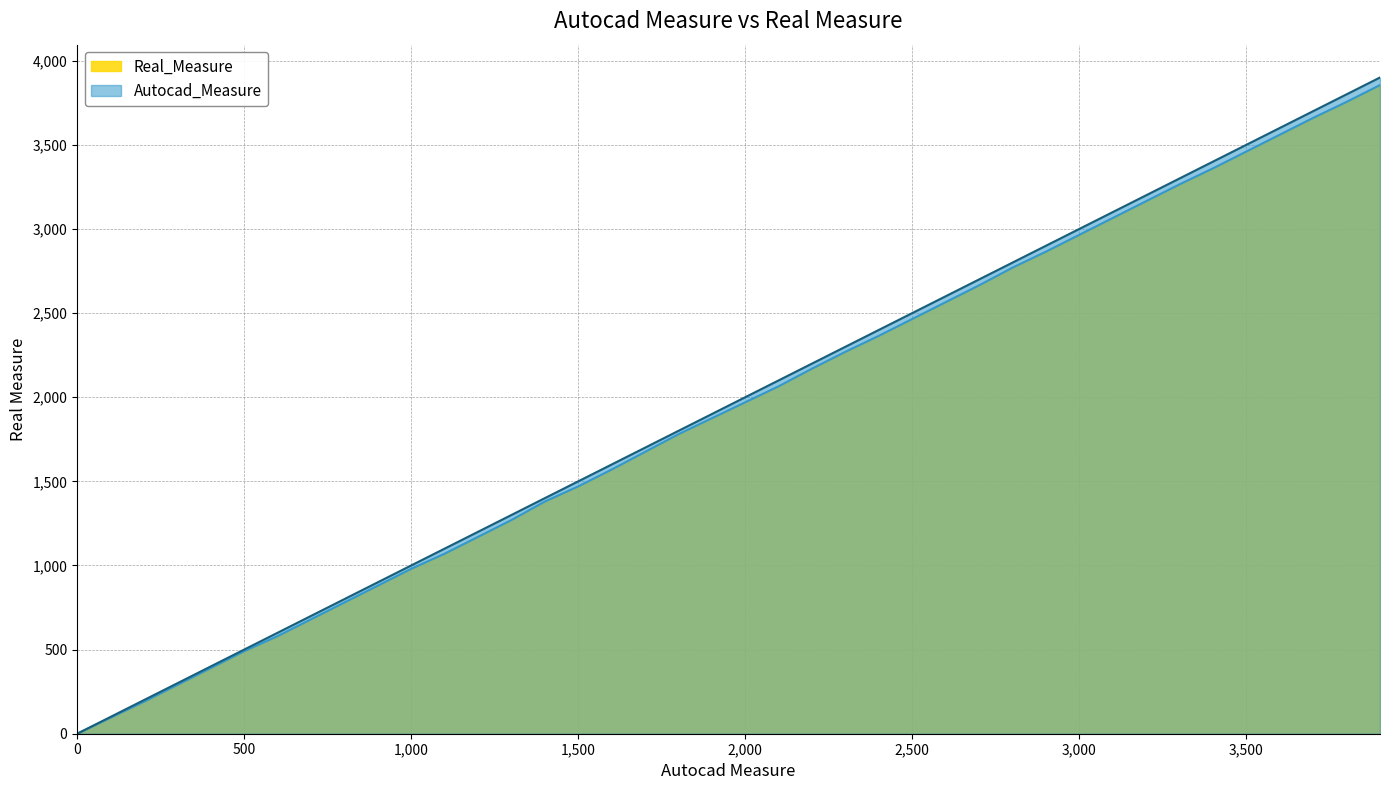

What is the highest value of the Real_Measure series?

3855